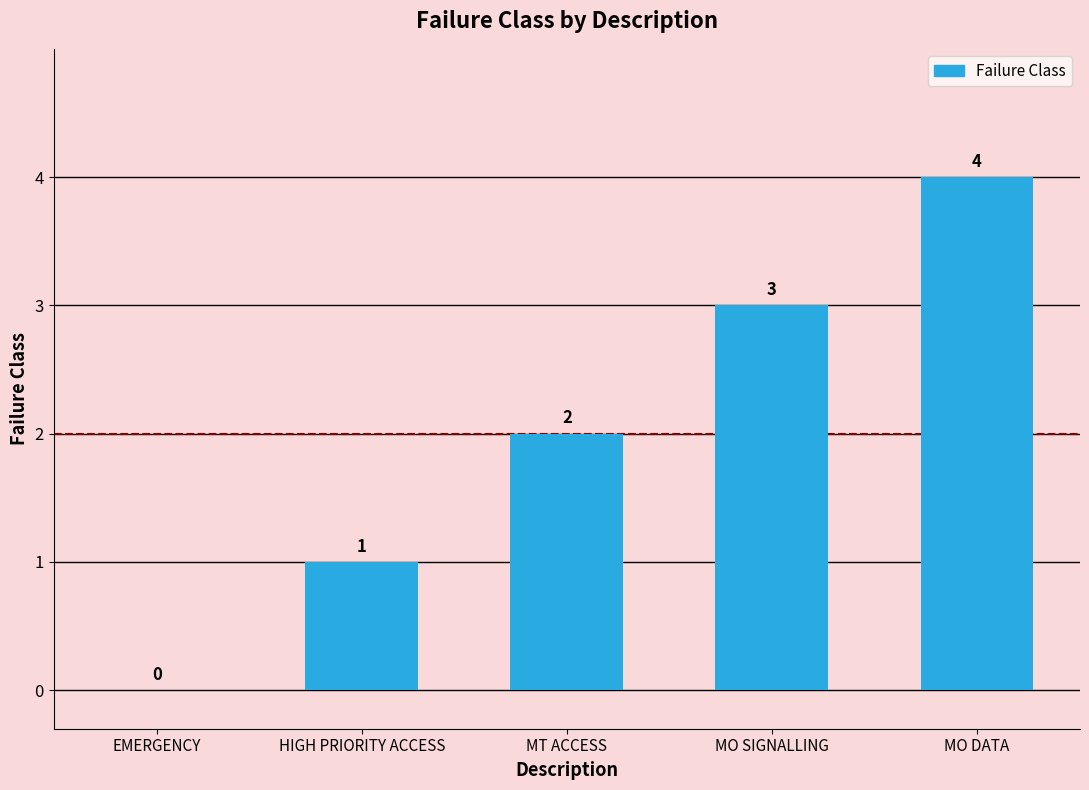

At which category does the chart reach its peak across all series?

MO DATA